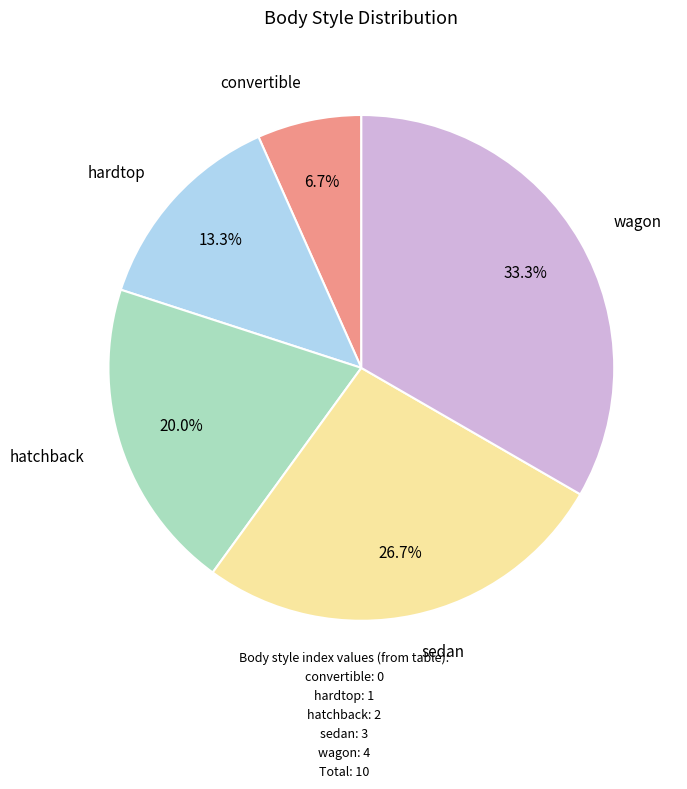

Is there a majority slice in this chart?

No